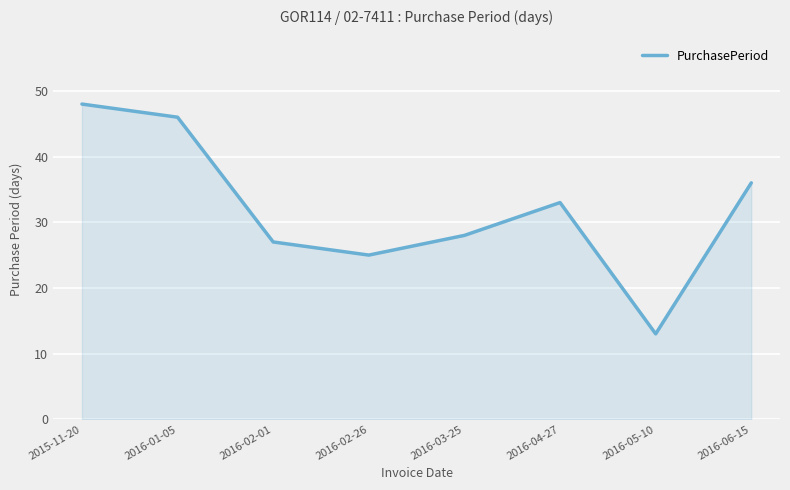

Approximately how many times larger is the value at 2016-03-25 compared to 2016-04-27?

0.8